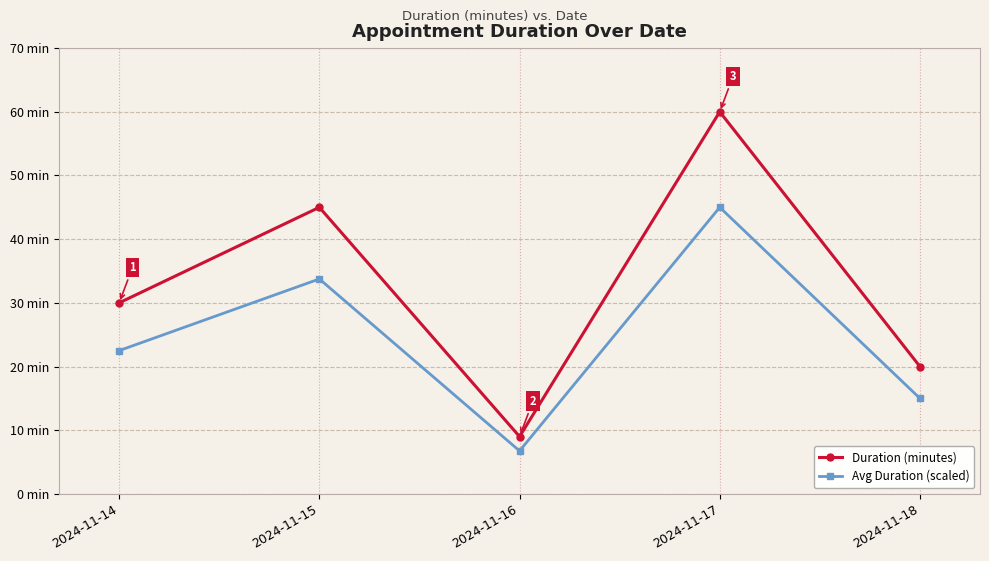

True or false: Duration (minutes) and Avg Duration (scaled) cross at least once.

False